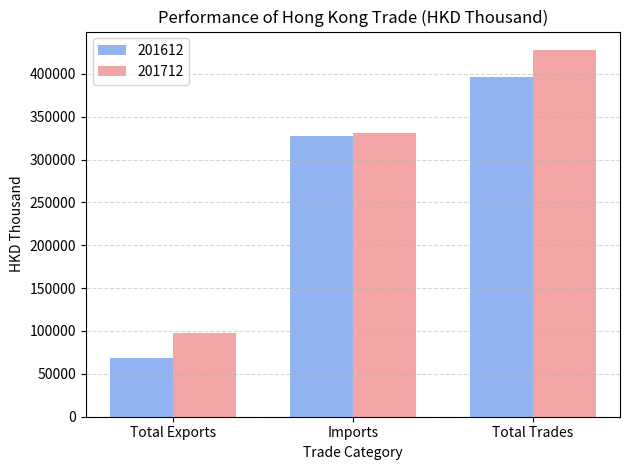

What is the total value across all series at Total Trades?

823992.8